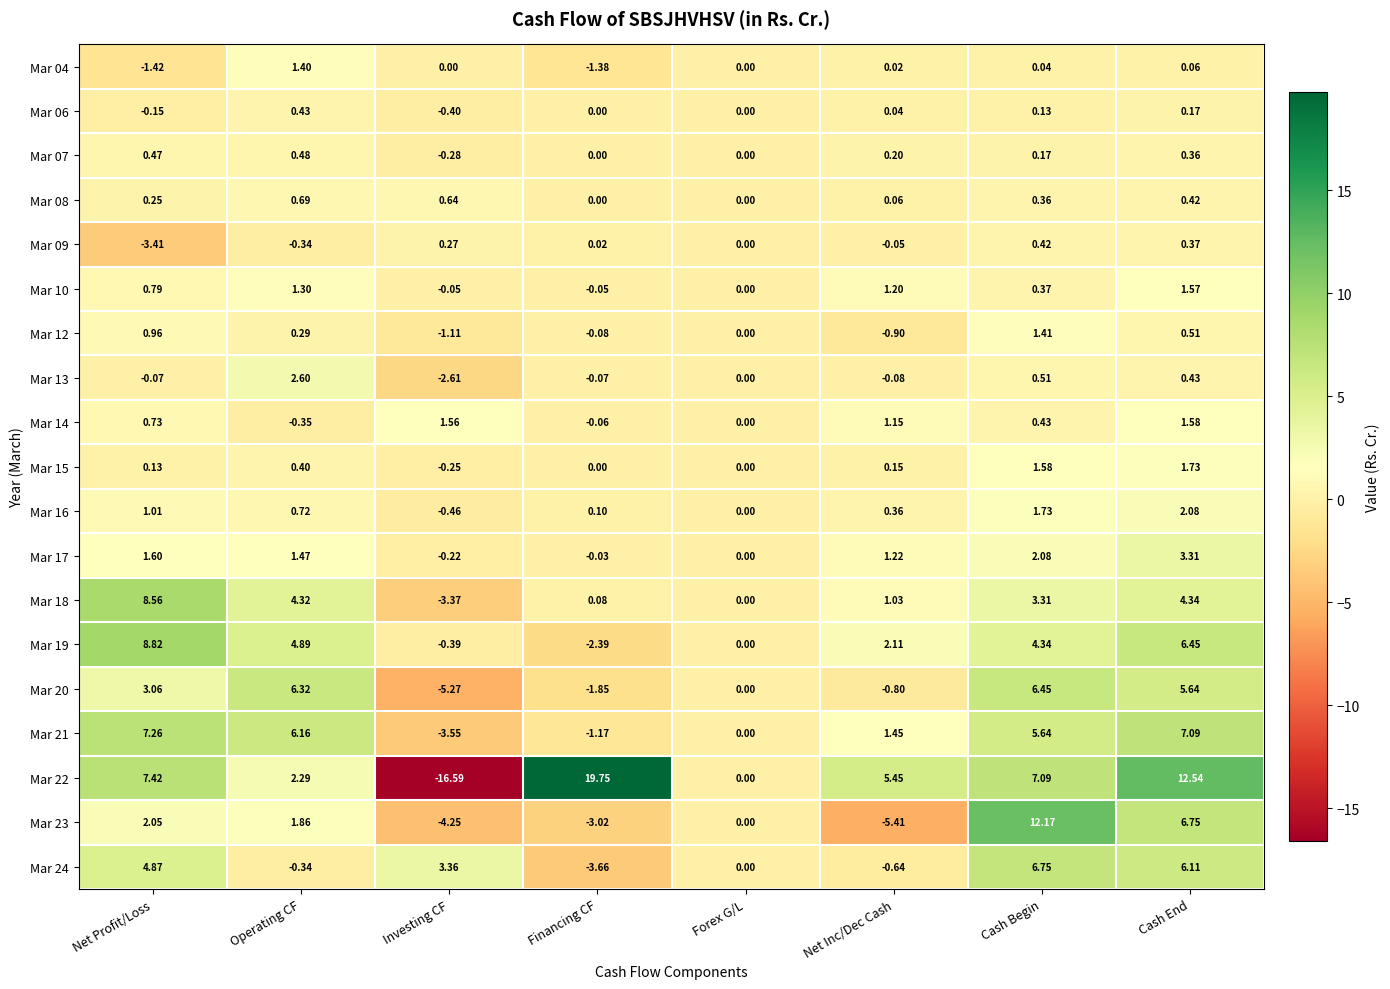

List the labels in order of Mar 20 value, largest first.

Cash Begin, Operating CF, Cash End, Net Profit/Loss, Forex G/L, Net Inc/Dec Cash, Financing CF, Investing CF